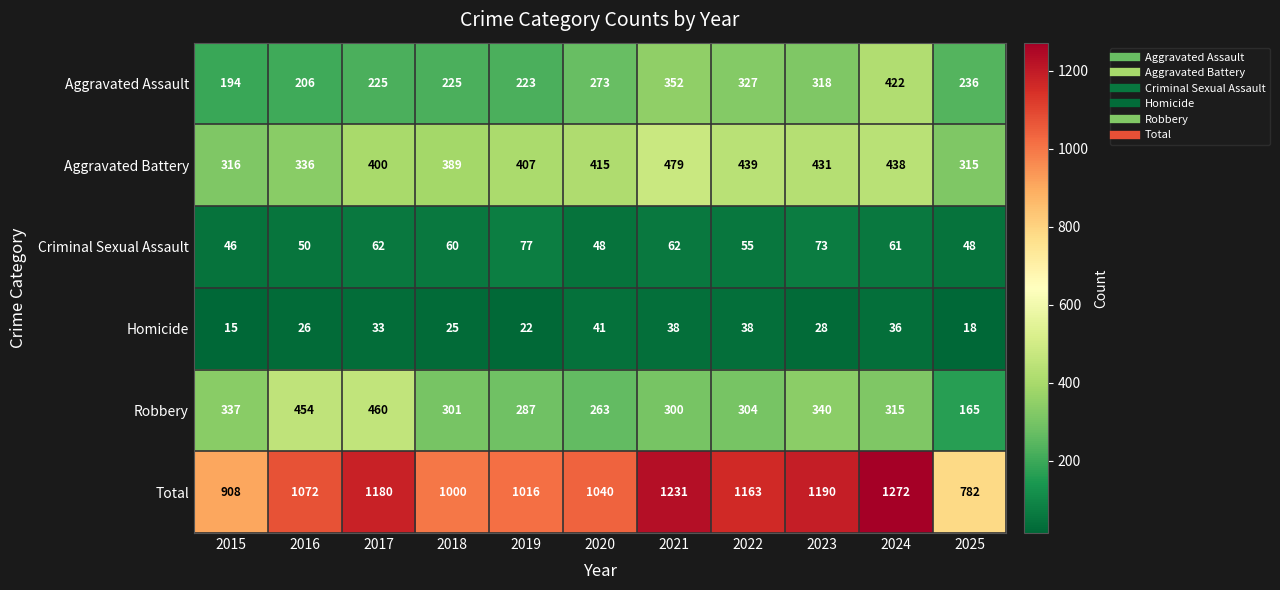

What is the approximate value of Robbery at 2023, to the nearest 10?

340